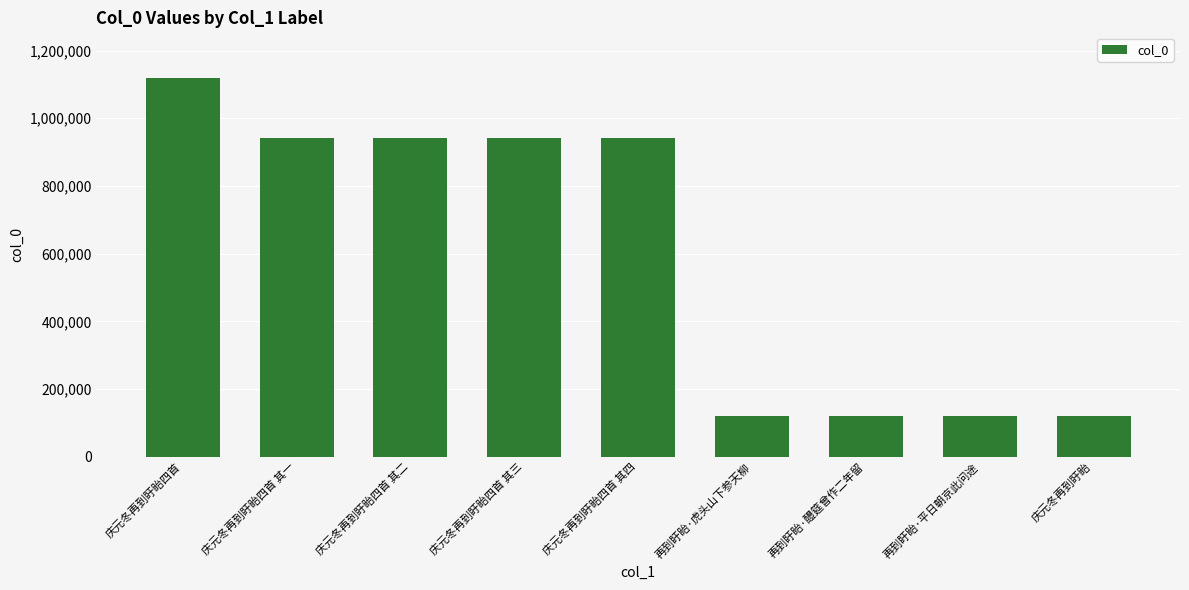

What is the minimum value shown in the chart?

120678